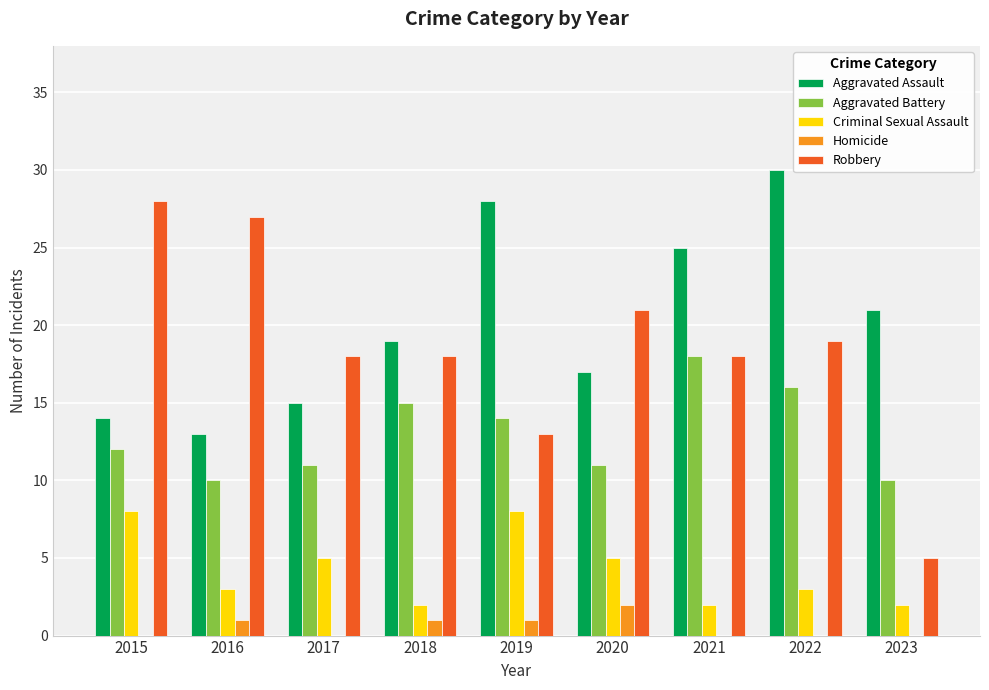

What is the sum of the Aggravated Assault values at 2022 and 2017?

45